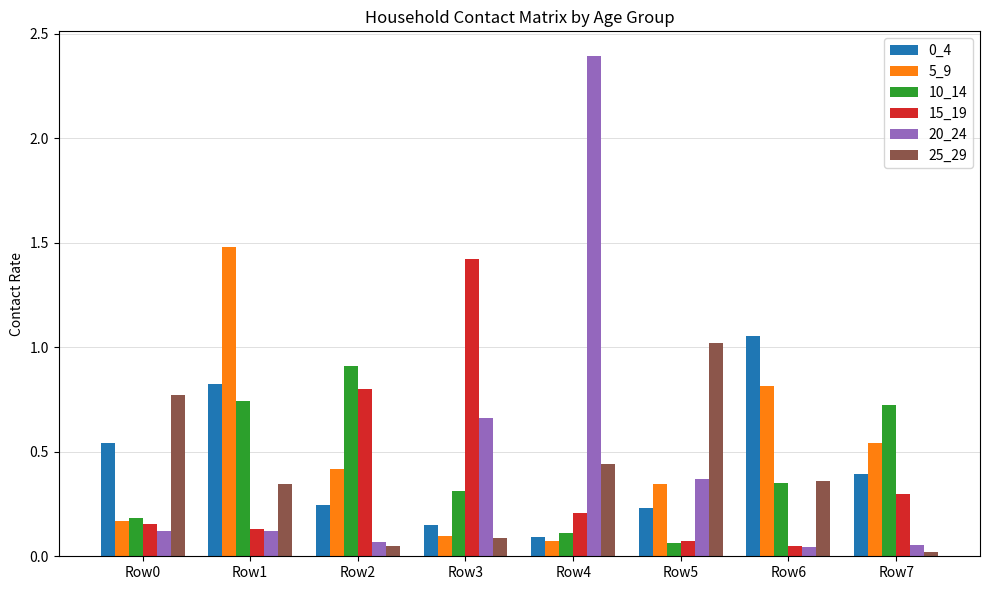

Which series has the widest spread of values?

20_24